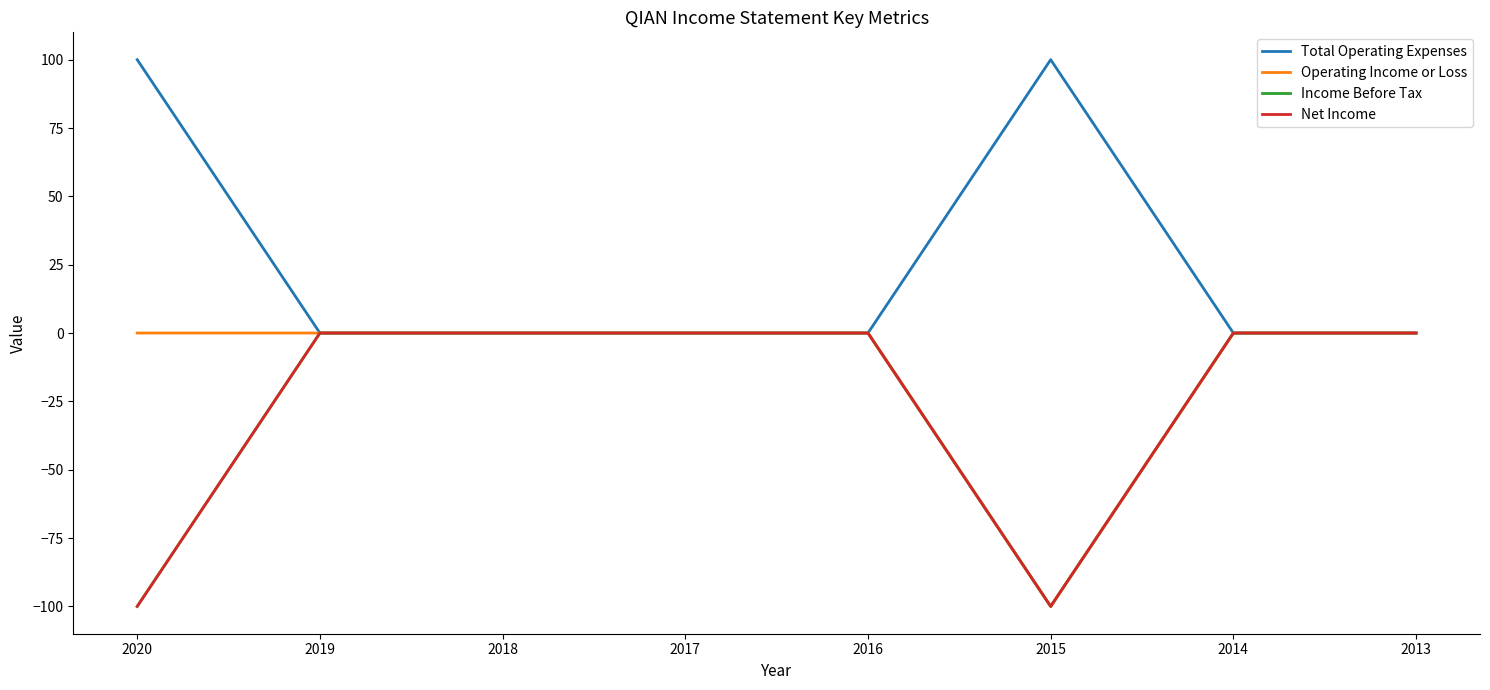

Which series has the largest total across all categories?

Total Operating Expenses